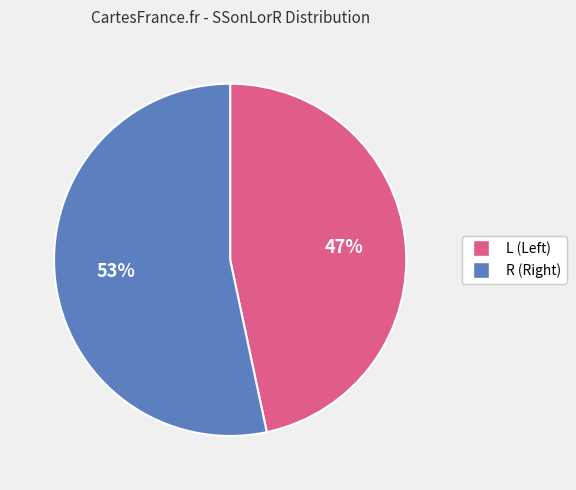

Between R and L, which is larger?

R